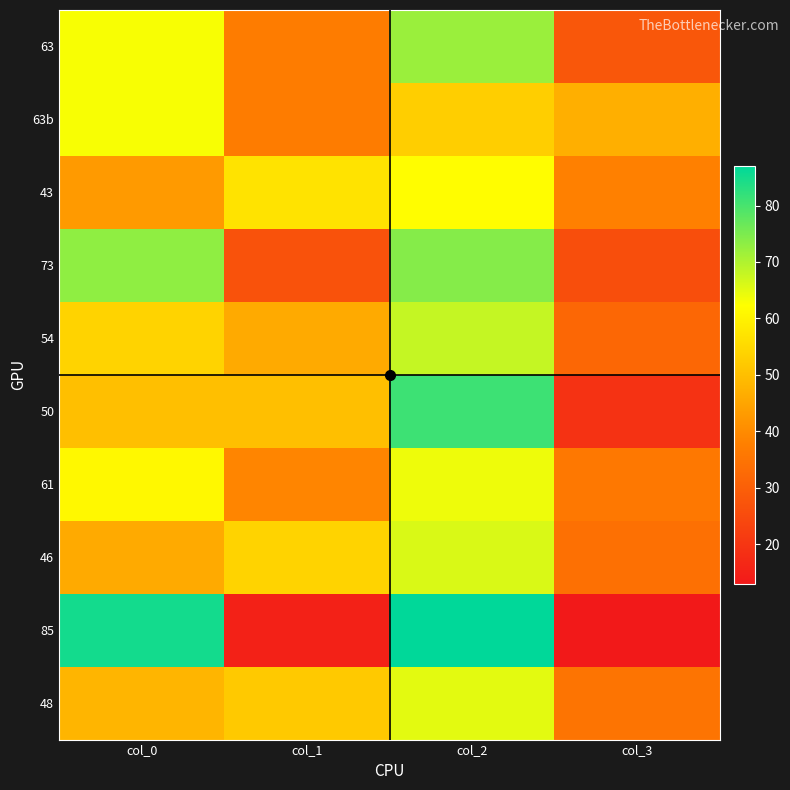

At how many categories does at least one series exceed 64?

2